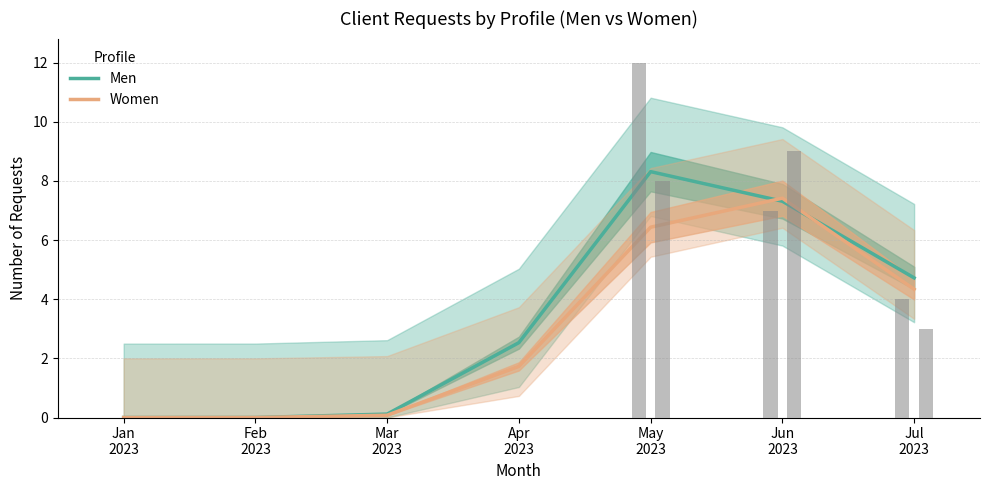

What is the difference between the Men values at Jul
2023 and May
2023?

3.6